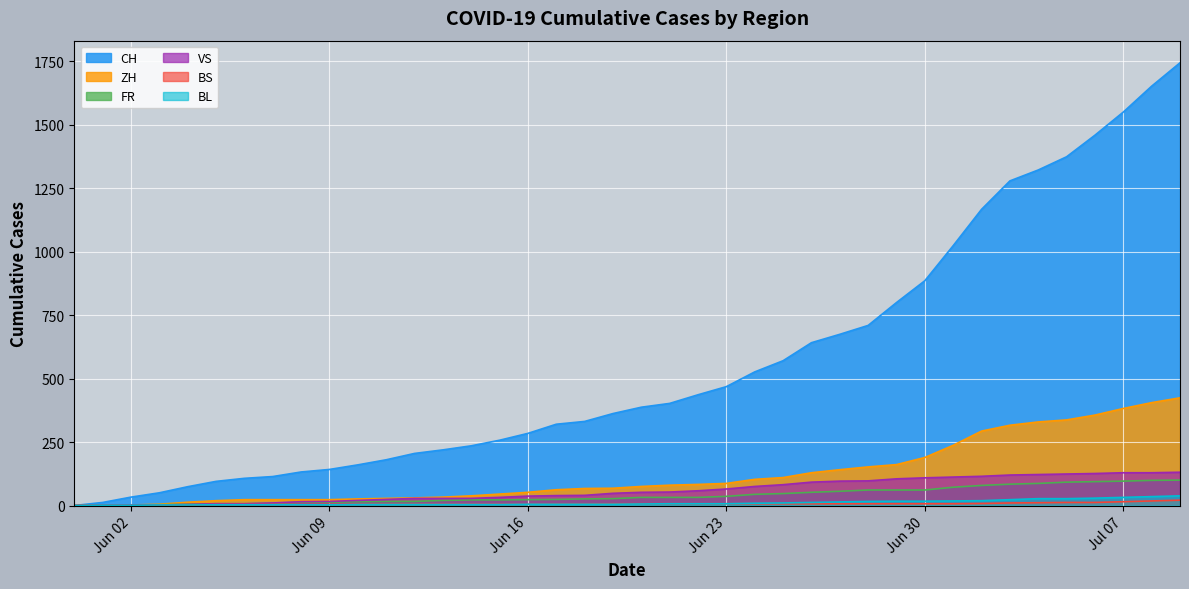

Does the chart display data point markers on the line(s)?

No